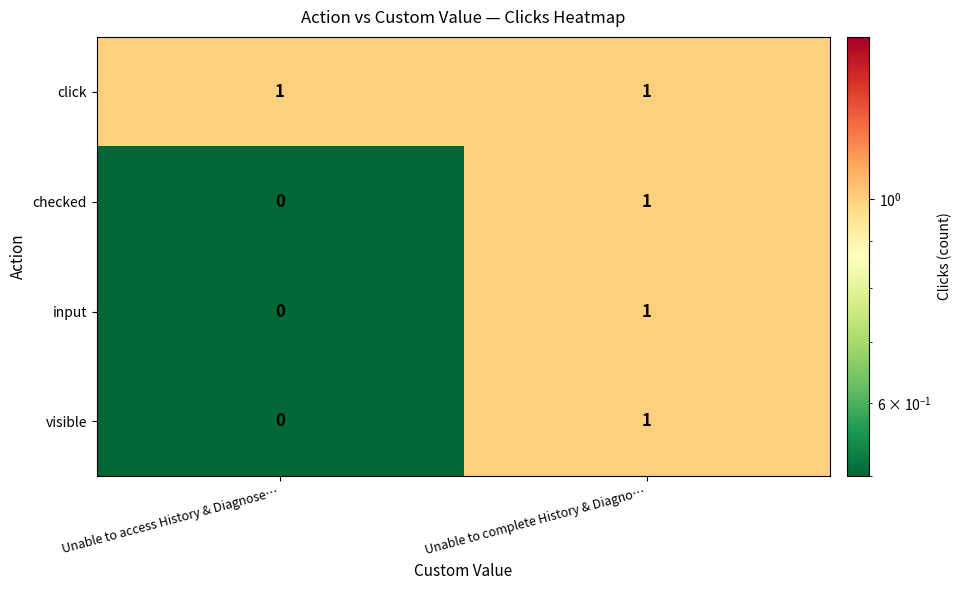

Reading right to left, list all the values displayed in this chart.

click: Unable to complete History & Diagno…=1	Unable to access History & Diagnose…=1
checked: Unable to complete History & Diagno…=1	Unable to access History & Diagnose…=0
input: Unable to complete History & Diagno…=1	Unable to access History & Diagnose…=0
visible: Unable to complete History & Diagno…=1	Unable to access History & Diagnose…=0